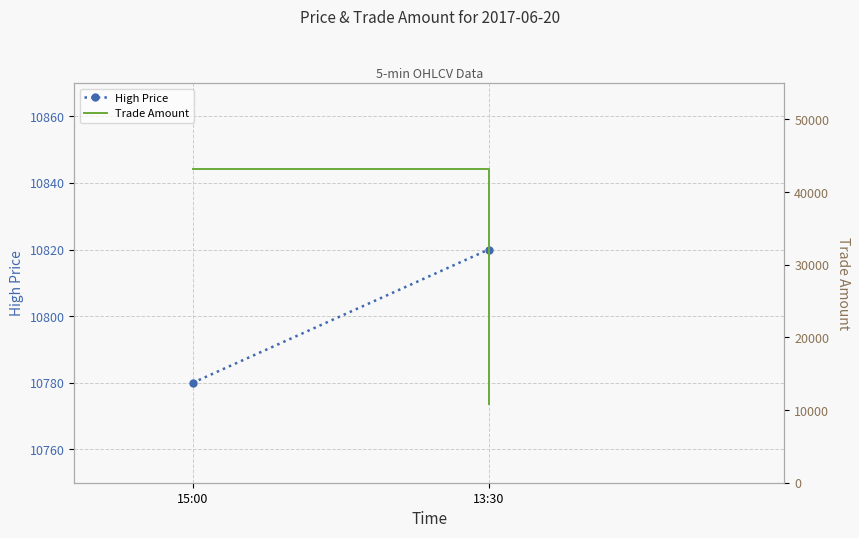

Between 13:30 and 15:00, which is larger?

13:30